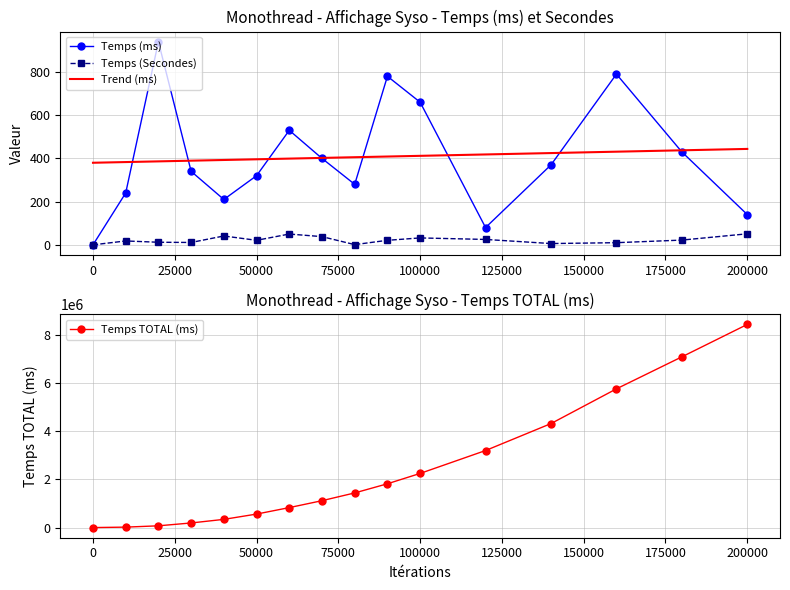

At how many categories does at least one series exceed 4166961?

4